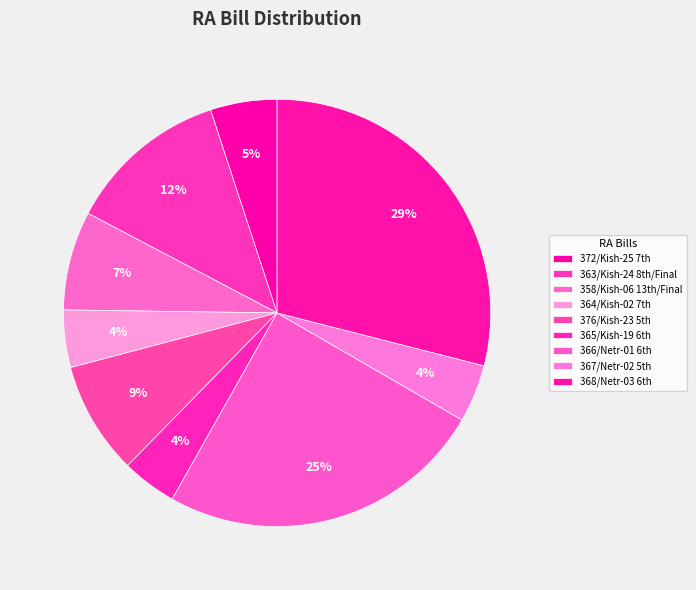

Is there a majority slice in this chart?

No